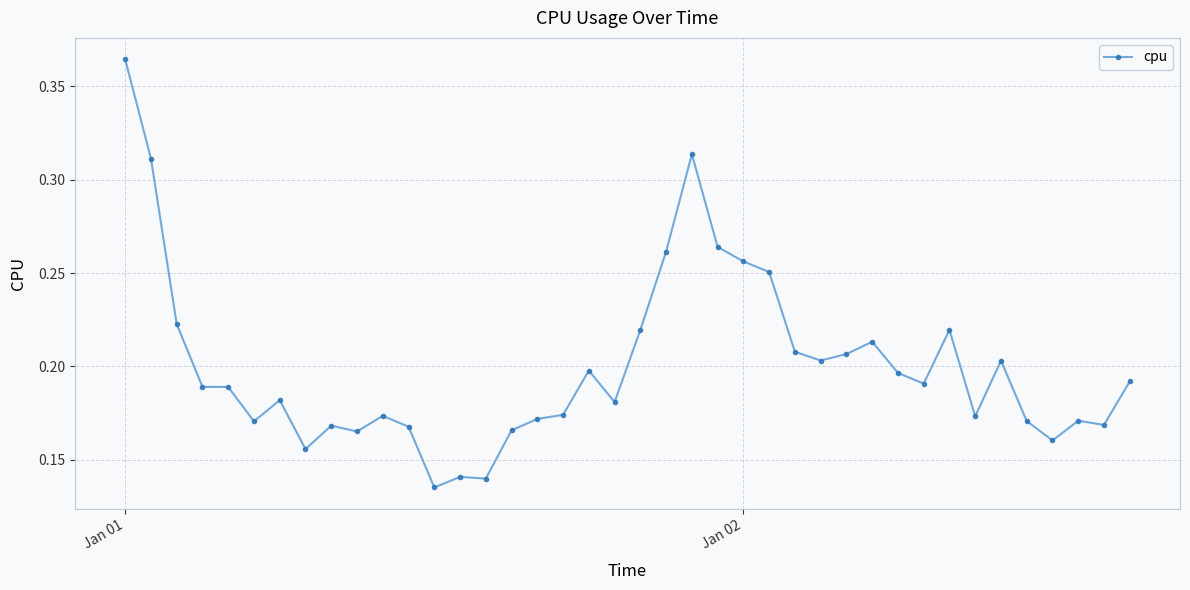

Count the values in the range 0 to 1.

40